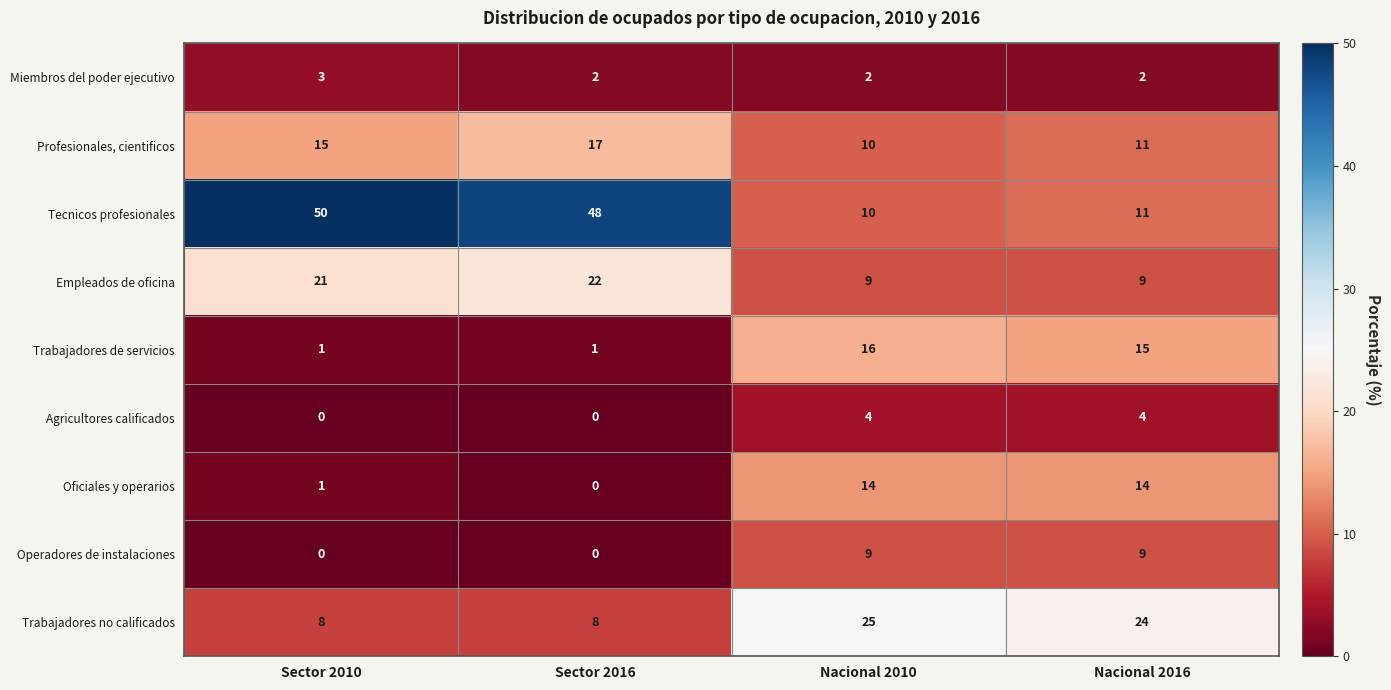

The Empleados de oficina series shows 13 at Nacional 2016. True or false?

False